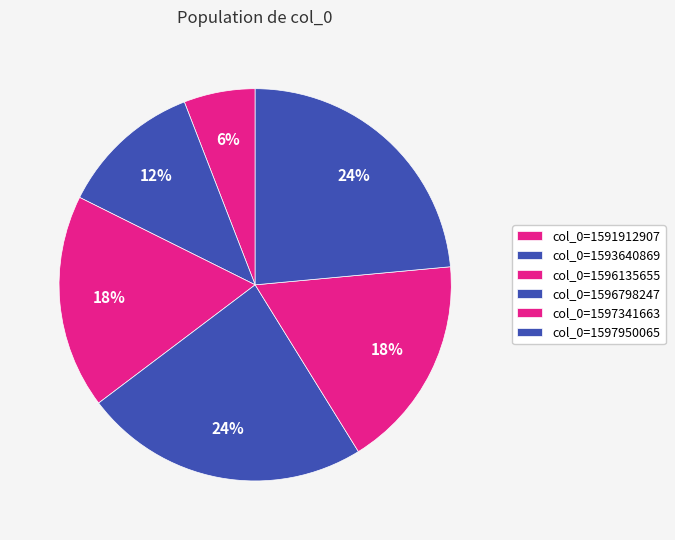

Which category has the biggest portion of the pie?

1596798247